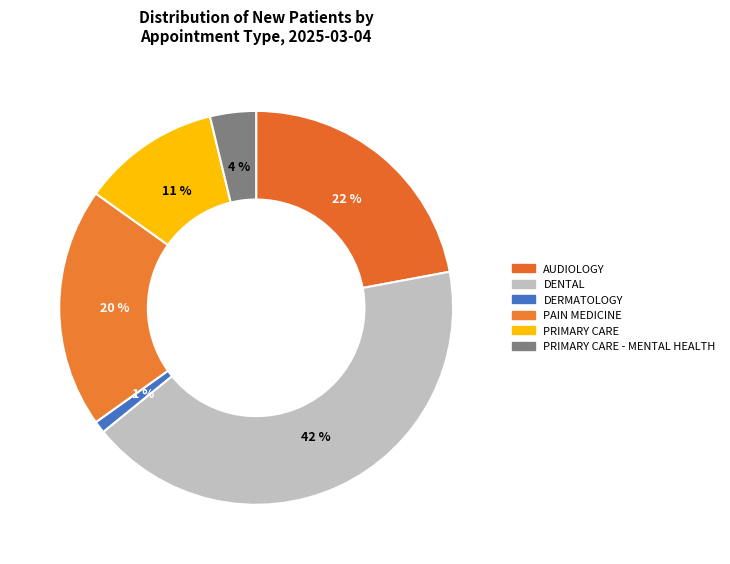

Between PAIN MEDICINE and PRIMARY CARE - MENTAL HEALTH, which is larger?

PAIN MEDICINE